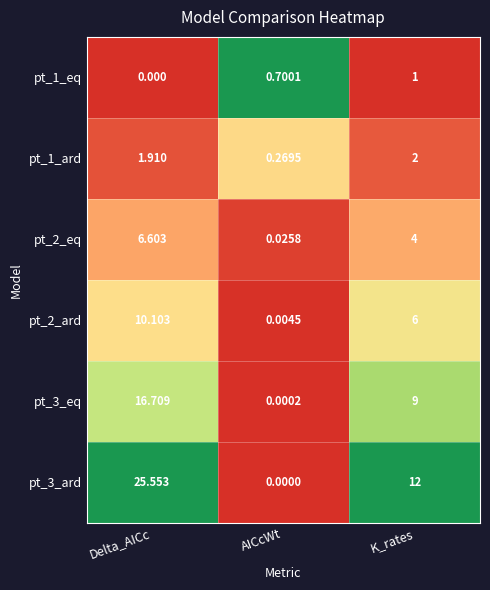

What is the total value across all series at K_rates?

34.0